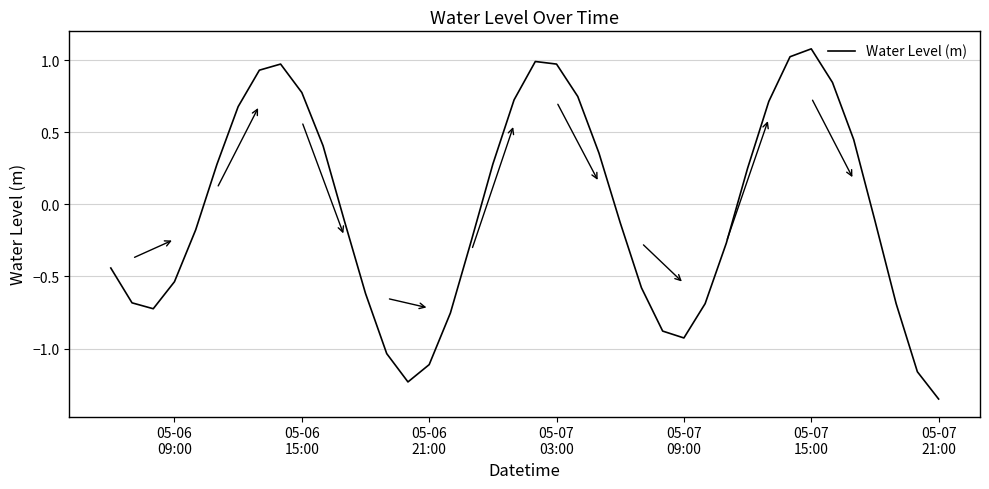

Count the number of values greater than 0.

18